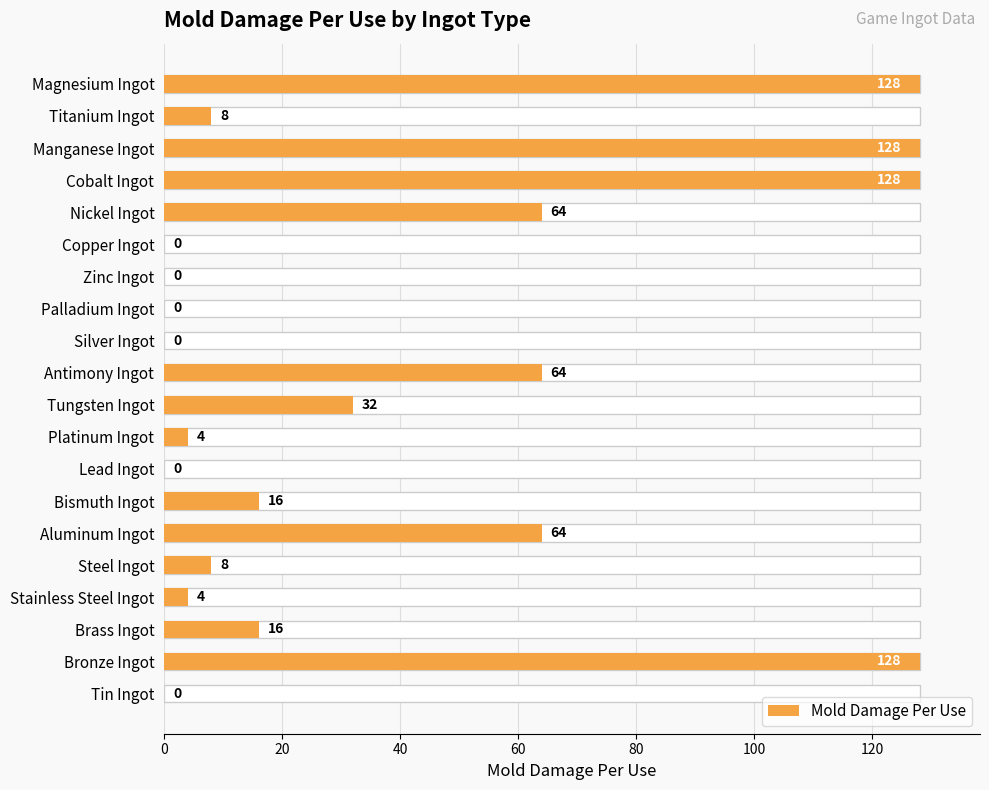

Reading left to right, what are all the values shown in this chart?

128	8	128	128	64	0	0	0	0	64	32	4	0	16	64	8	4	16	128	0